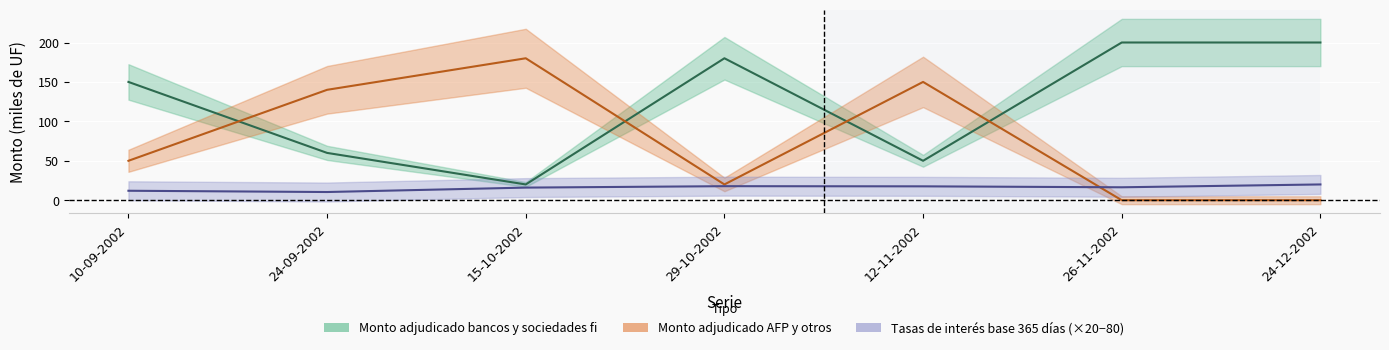

Is this an area chart (filled region under the line)?

No